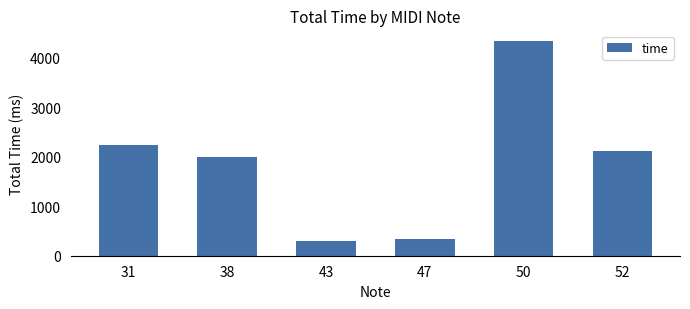

What is the value of the 3rd bar from the left?

292